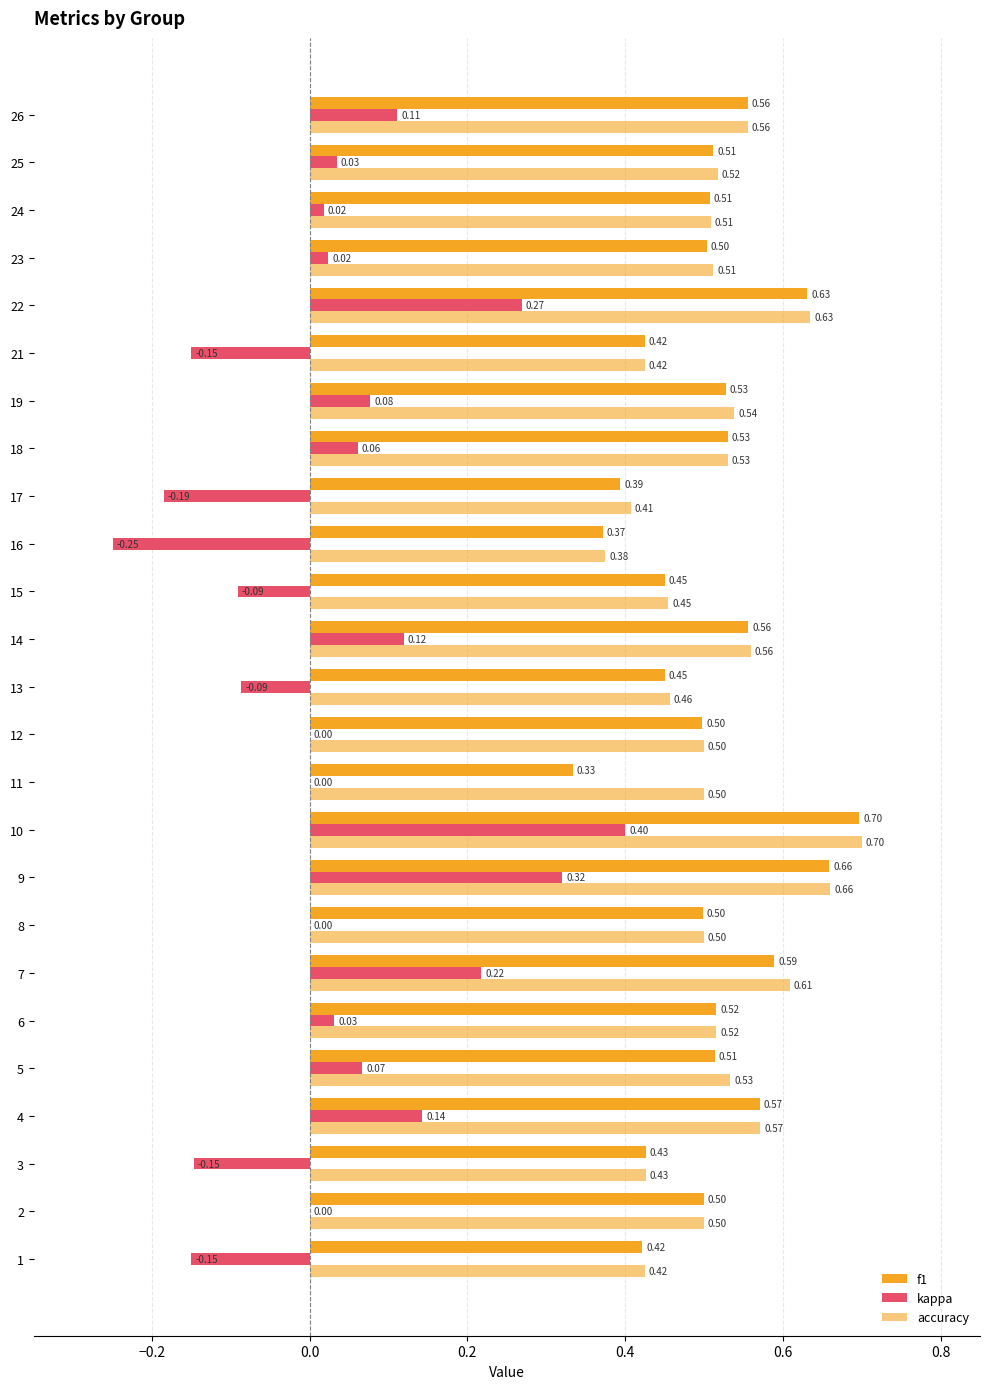

How many series are shown in this chart?

3